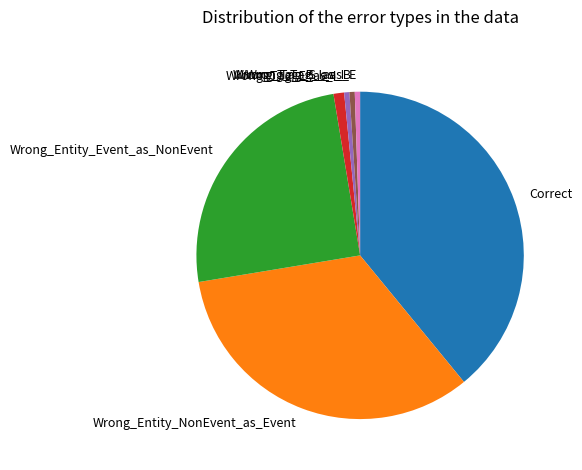

What is the largest slice in the pie chart?

Correct